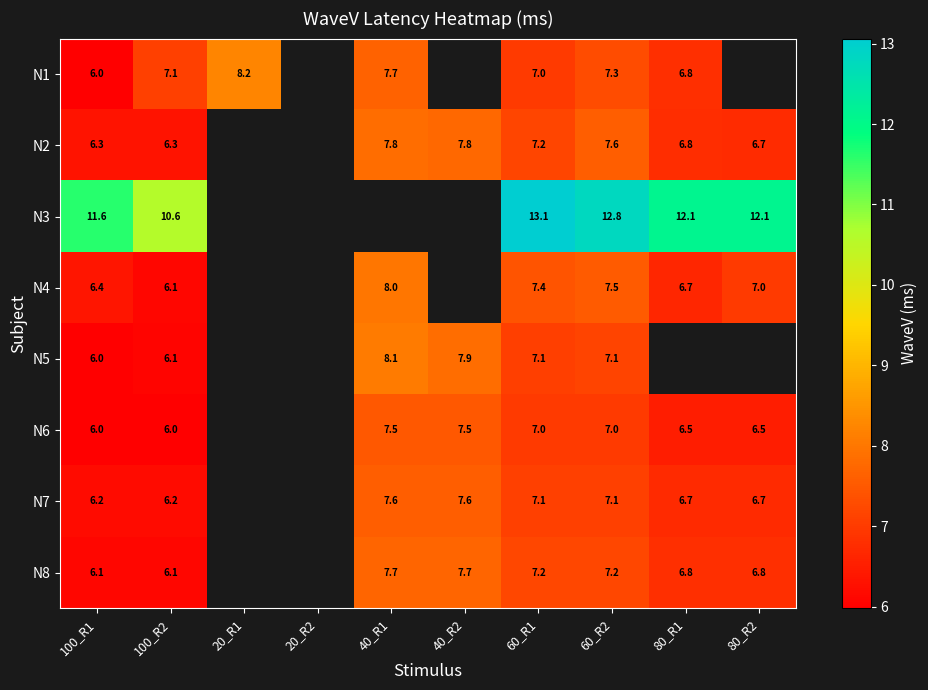

Count the number of categories in the chart.

10